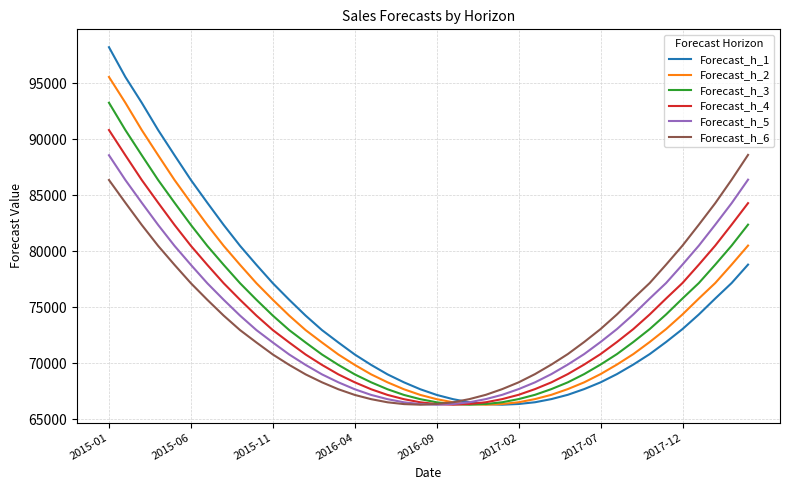

Count the number of data series in this chart.

6